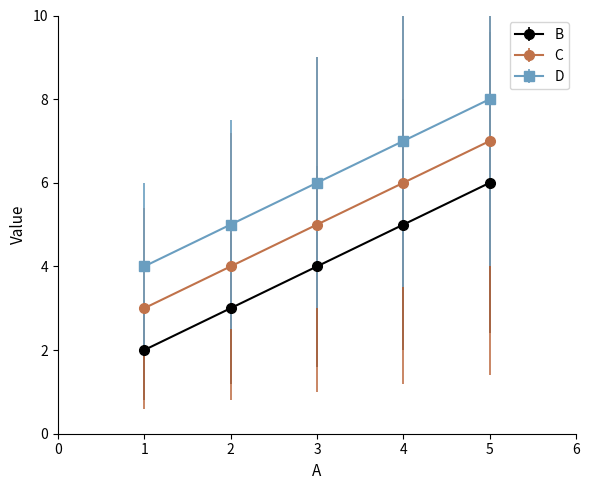

What is the greatest value displayed?

8